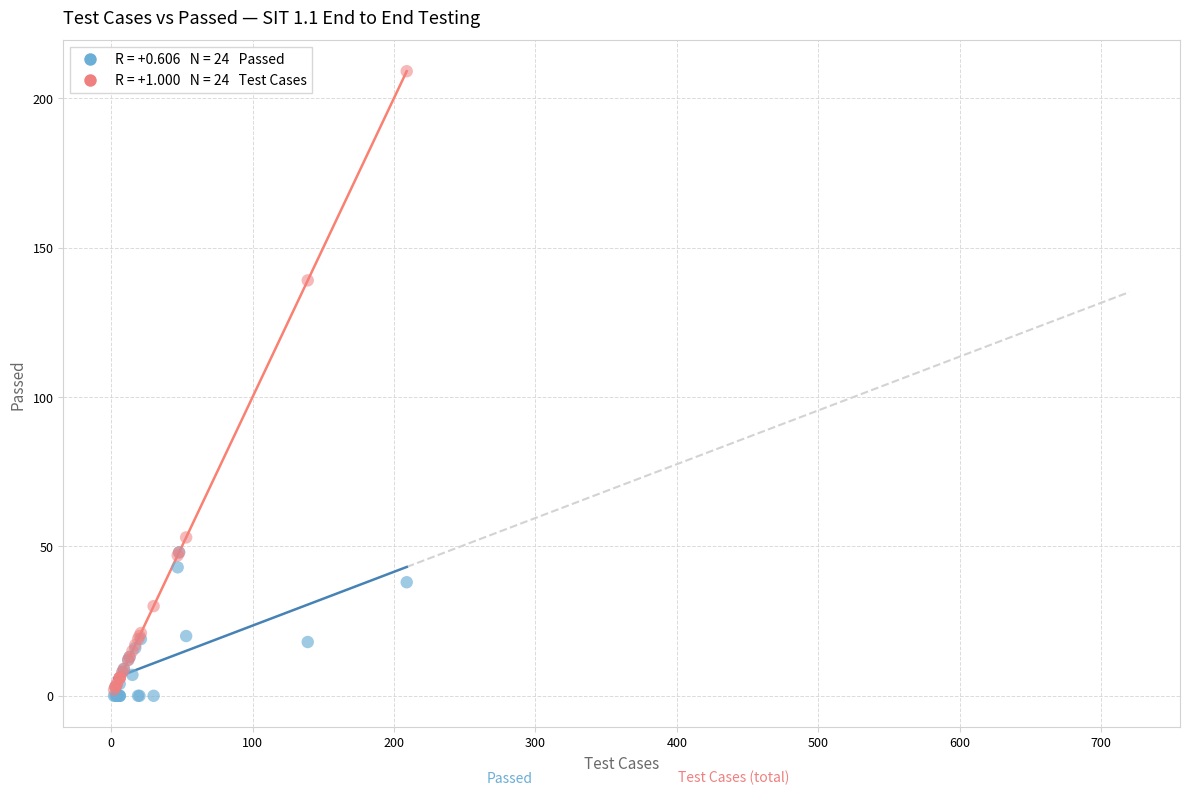

Across all series, what Y value is closest to 104?

139